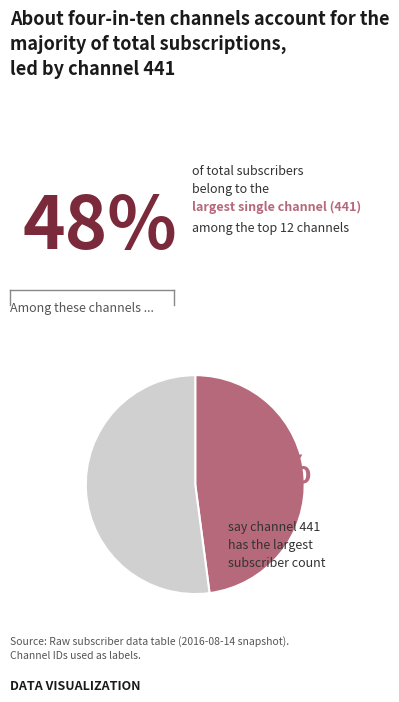

Does any single category account for the majority?

Yes